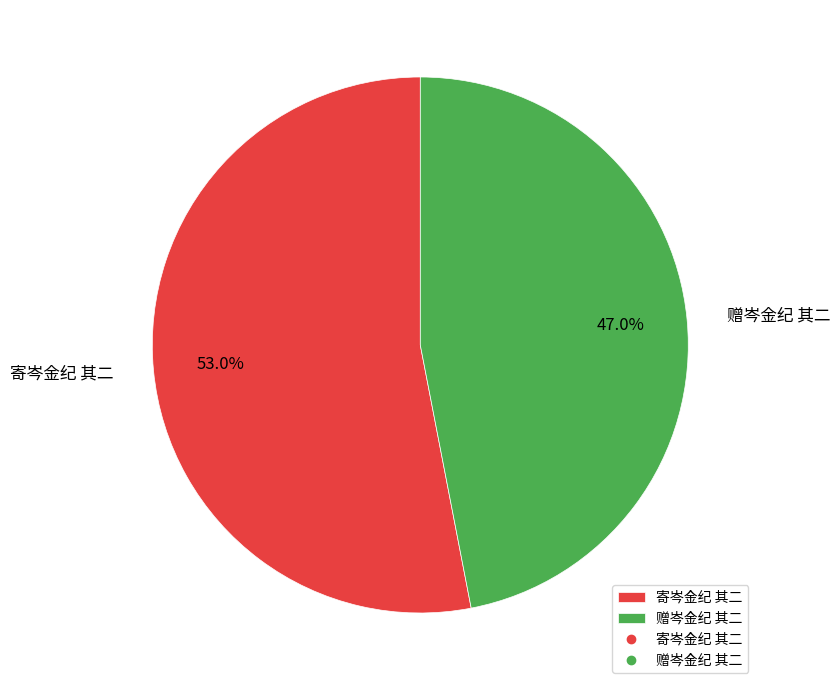

What is the ratio of the value at 寄岑金纪 其二 to the value at 赠岑金纪 其二?

1.1